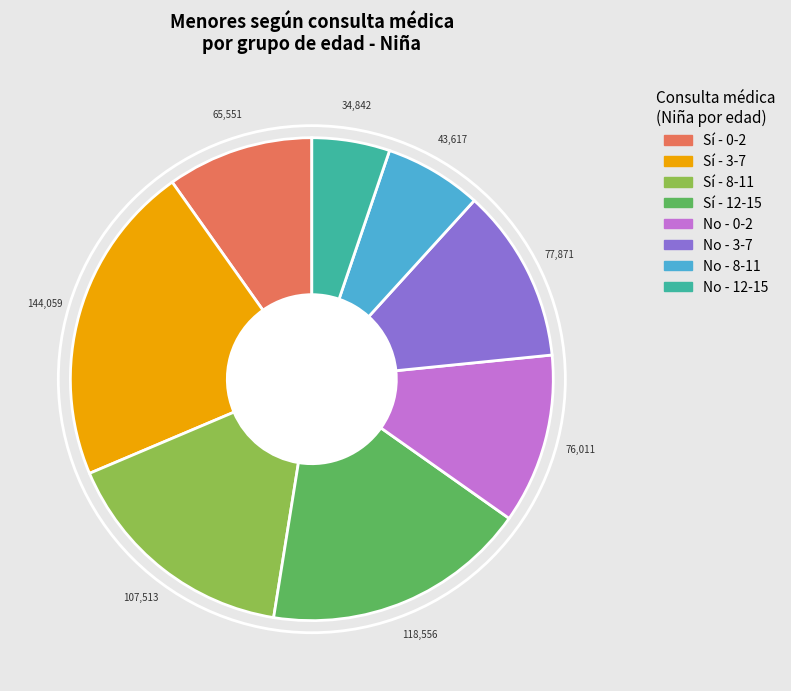

Is there a majority slice in this chart?

No